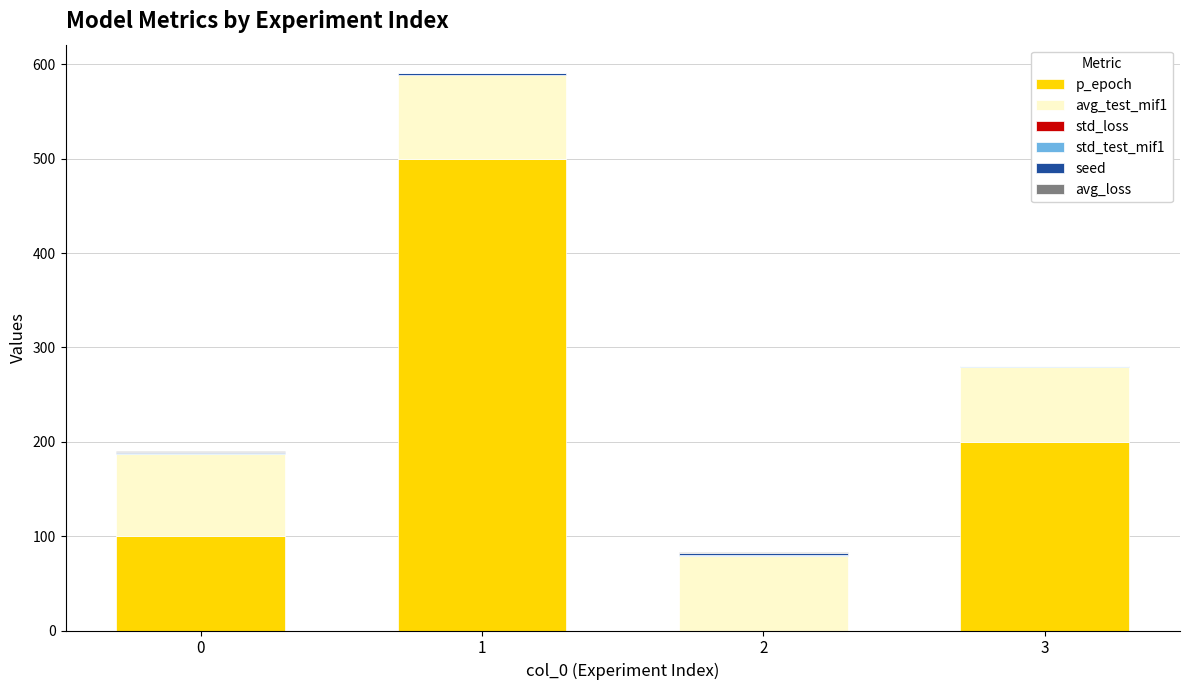

The value of p_epoch at 0 is 57.9. True or false?

False